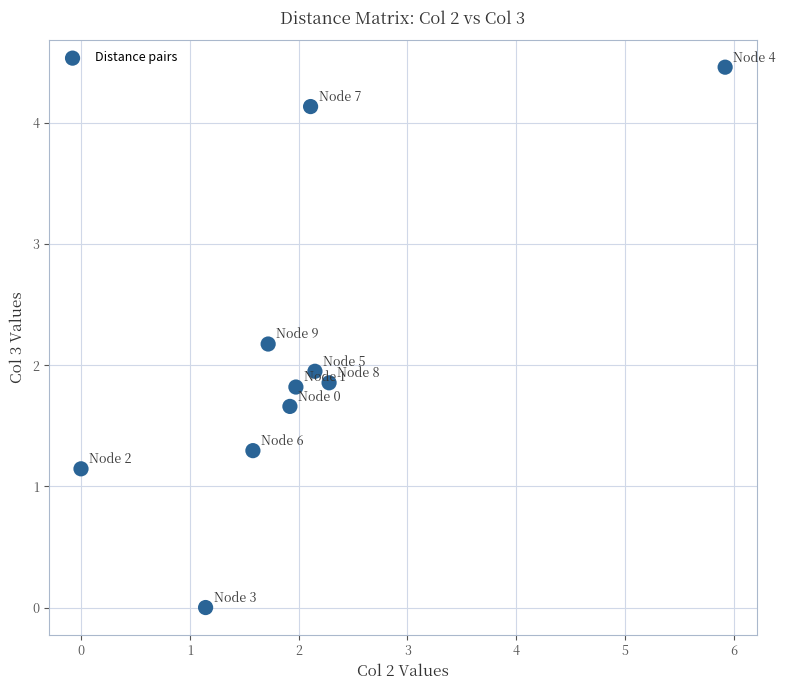

What is the average Y value?

2.0